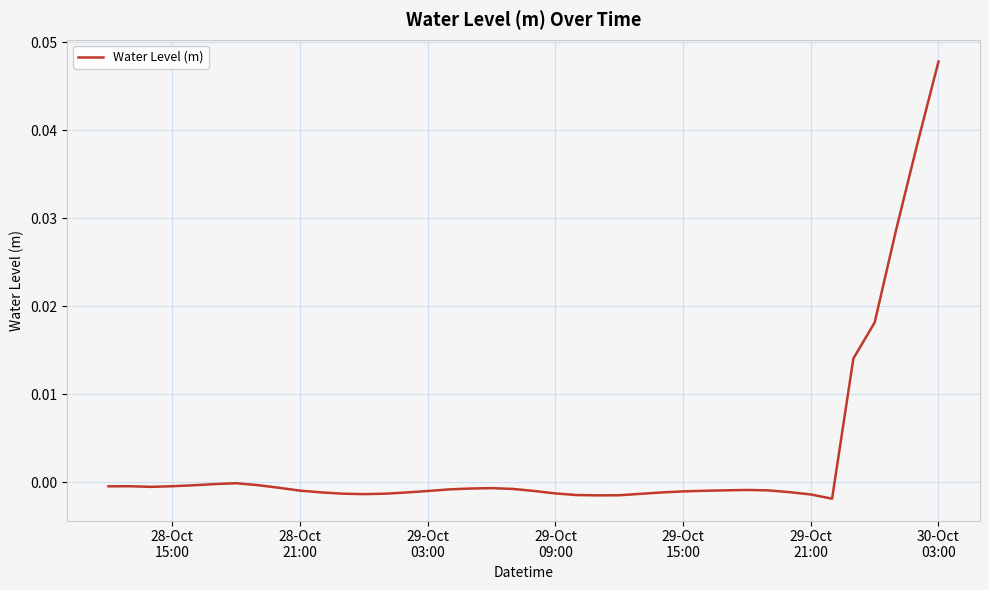

Does the chart have visible grid lines?

Yes